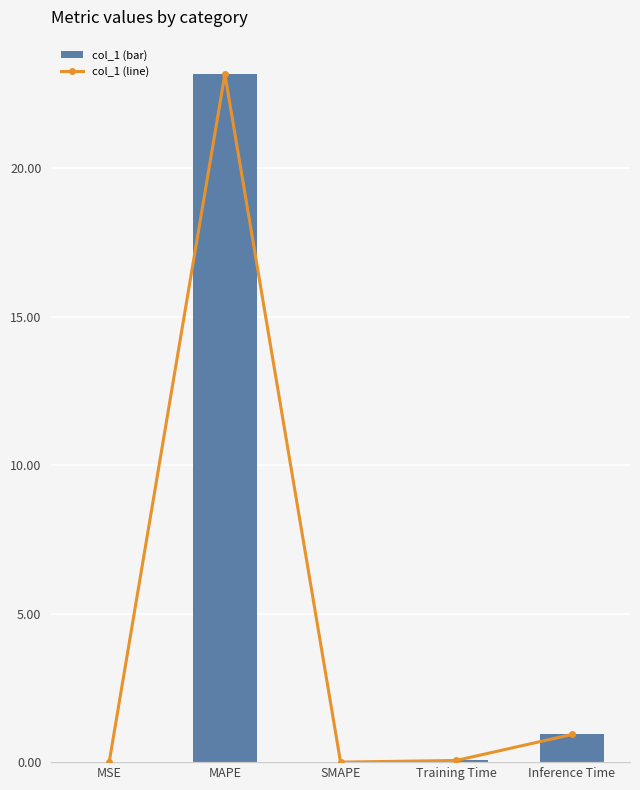

List the labels in order of col_1 value, smallest first.

SMAPE, MSE, Training Time, Inference Time, MAPE